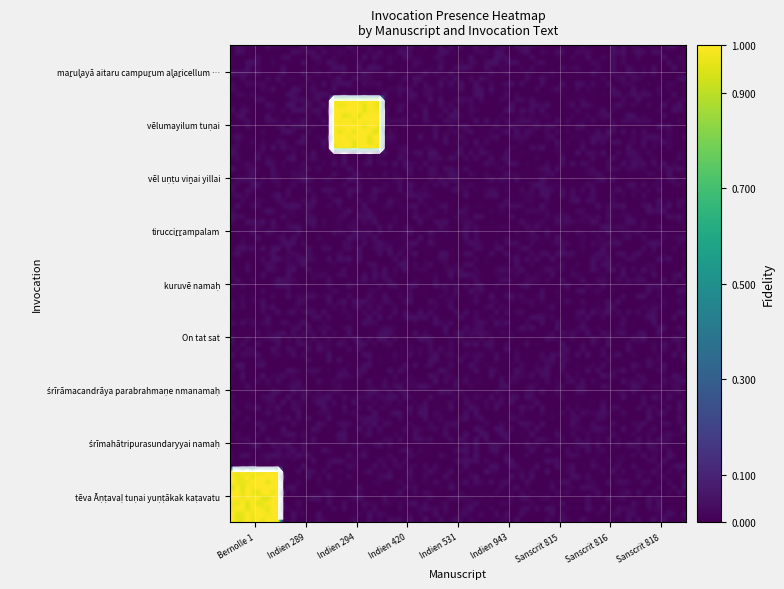

At which category is the sum across all series the highest?

Bernolle 1